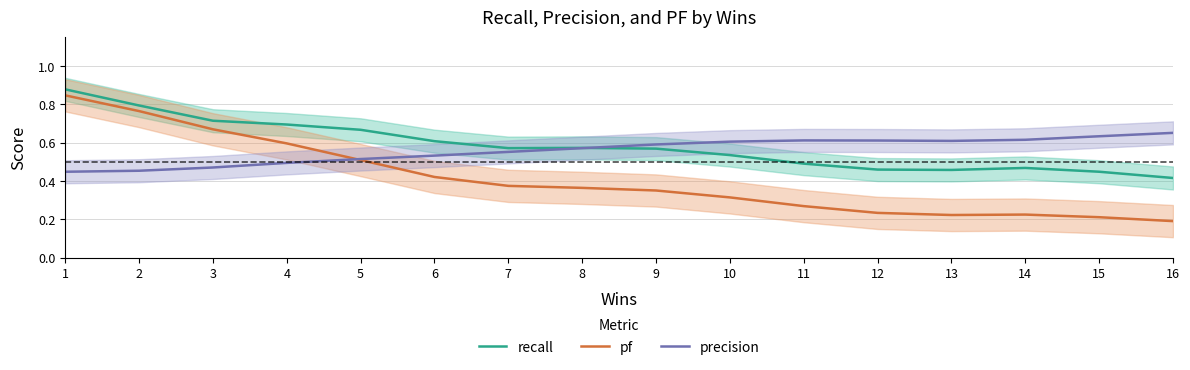

Which series has the largest total across all categories?

recall